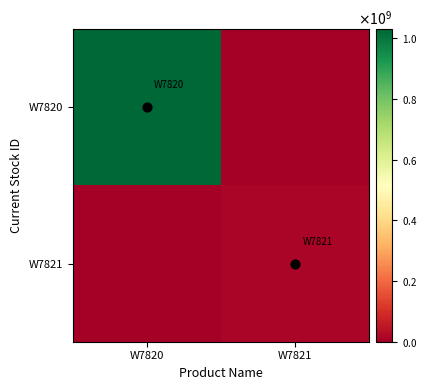

At which category is the sum across all series the highest?

W7820